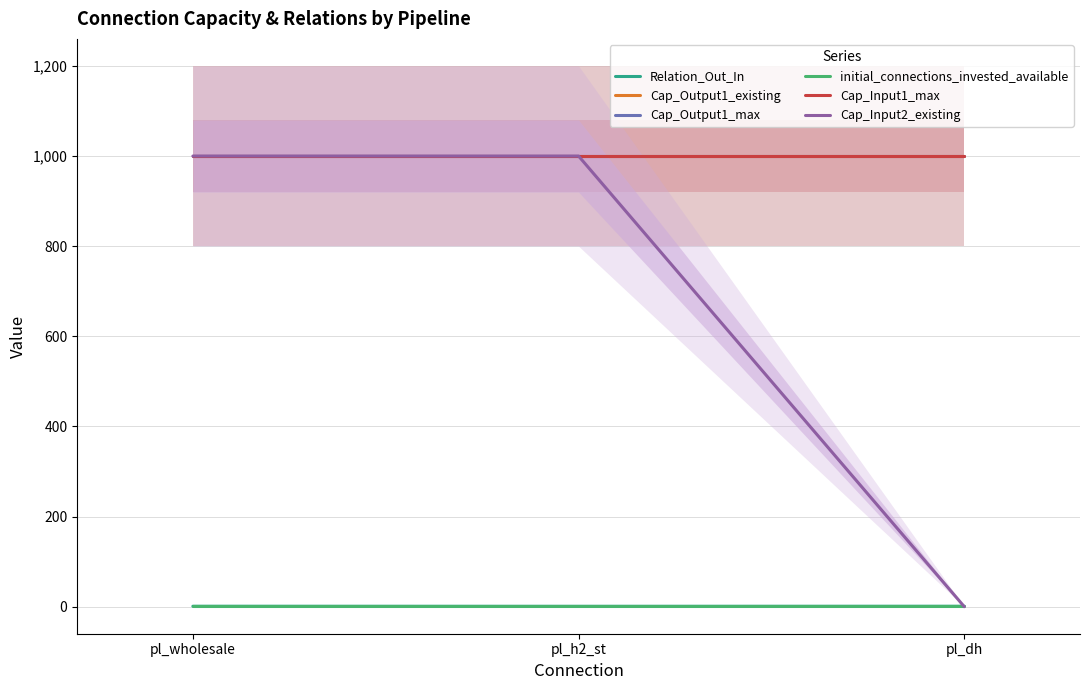

What are all the series names shown in the legend?

Relation_Out_In, Cap_Output1_existing, Cap_Output1_max, initial_connections_invested_available, Cap_Input1_max, Cap_Input2_existing